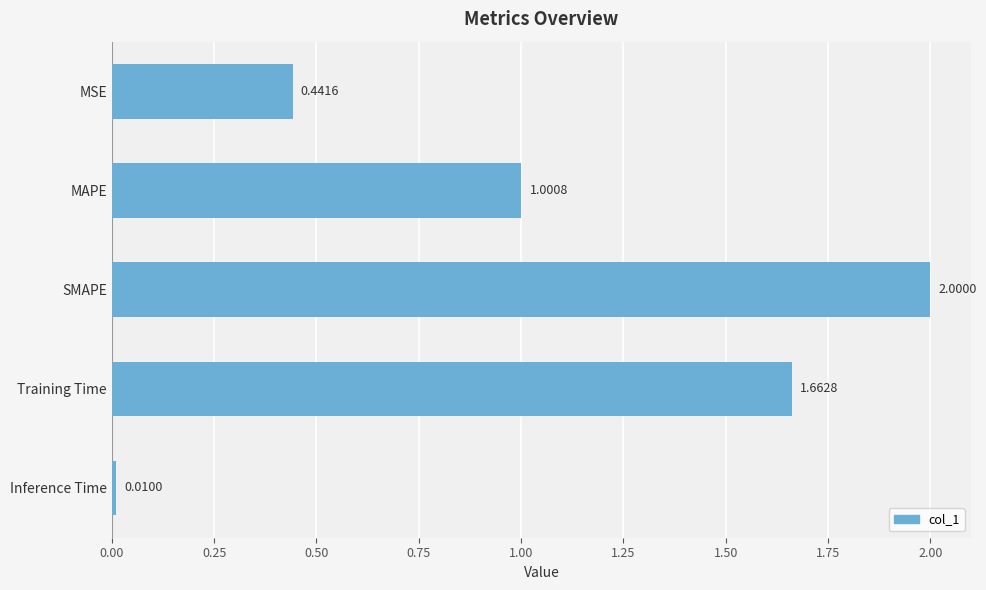

What is the change in value from MAPE to SMAPE?

+1.0